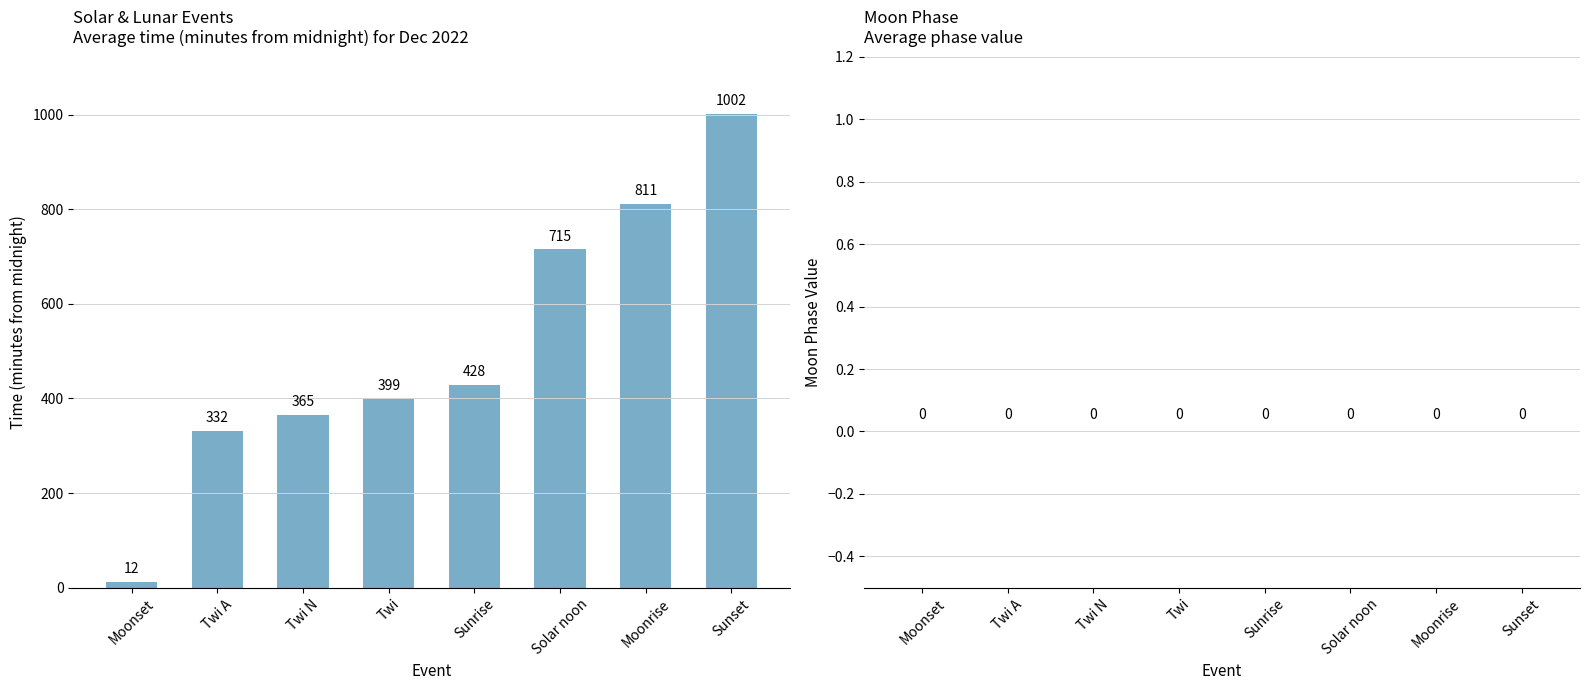

Rank the categories by value from lowest to highest.

Moonset, Twi A, Twi N, Twi, Sunrise, Solar noon, Moonrise, Sunset